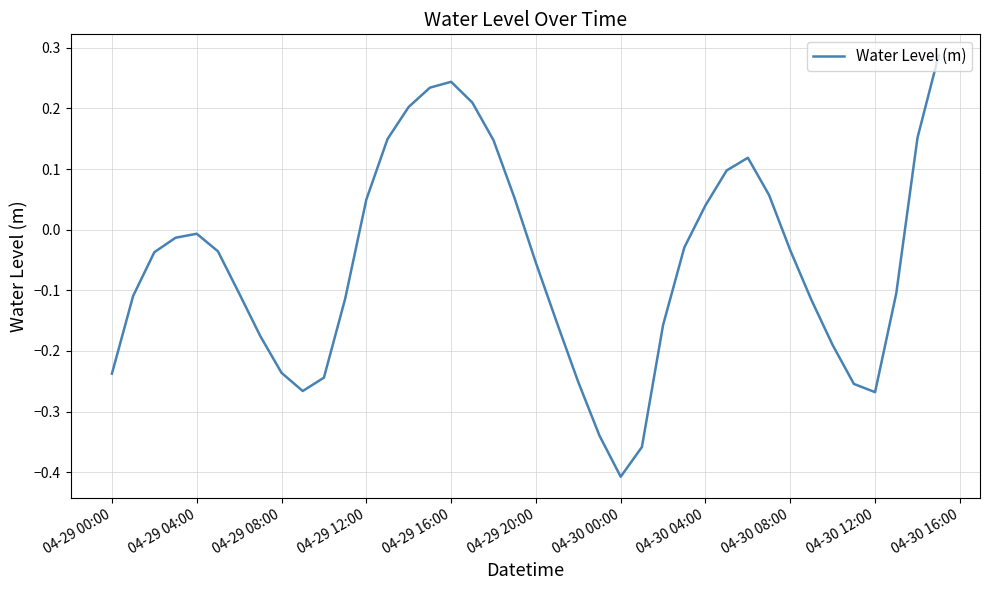

What is the sum of all values?

-2.3